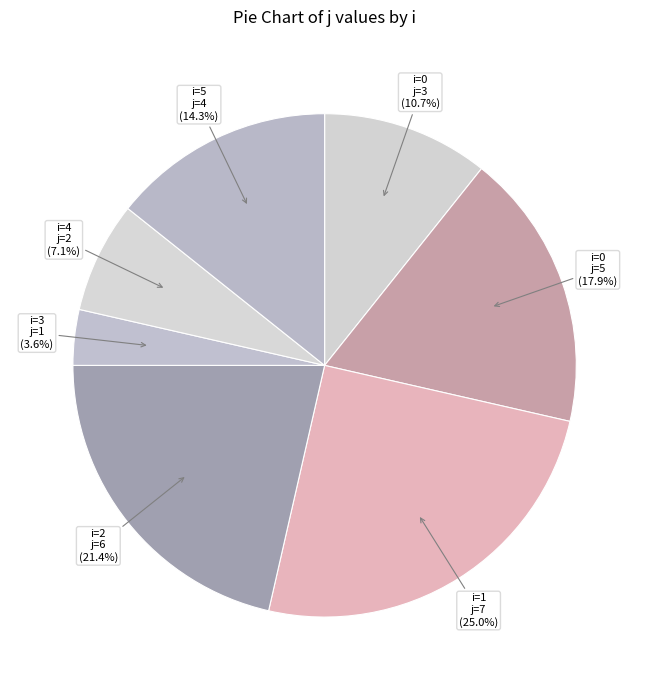

How many segments does this pie chart have?

7